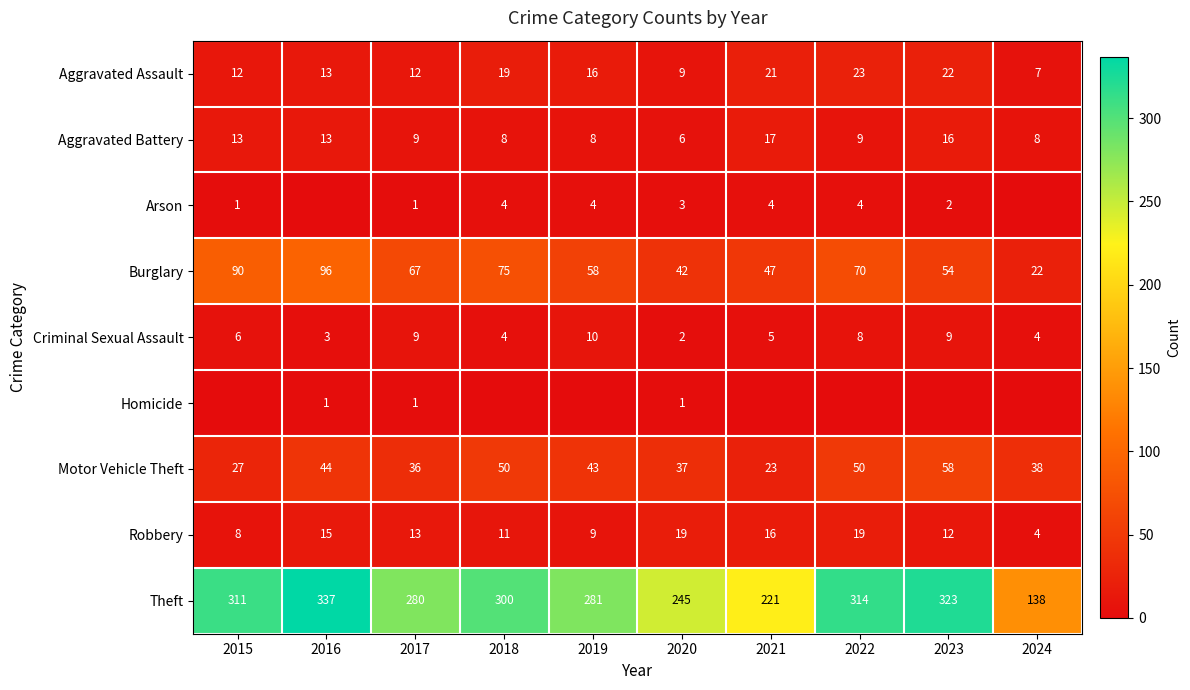

Is the value of Homicide at 2017 greater than the value of Aggravated Assault at 2022?

No